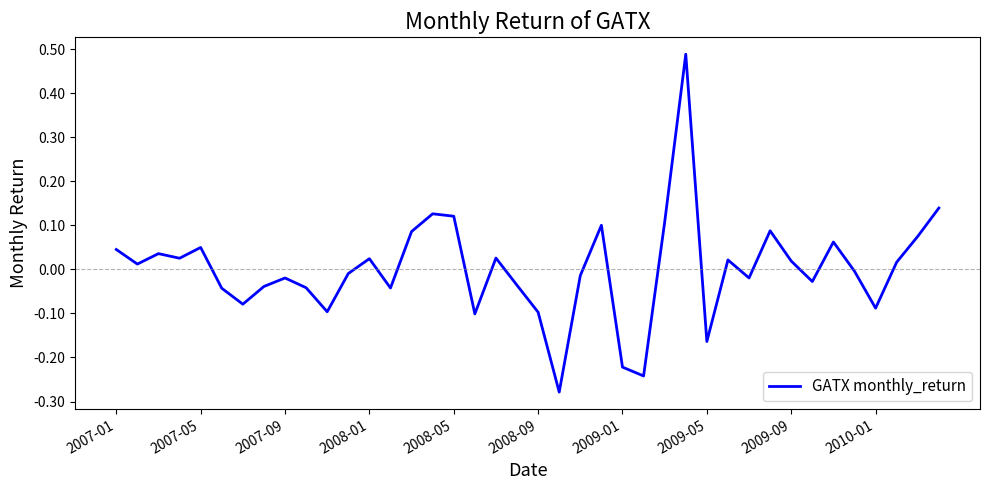

Where is the data nearest to the value 0?

35